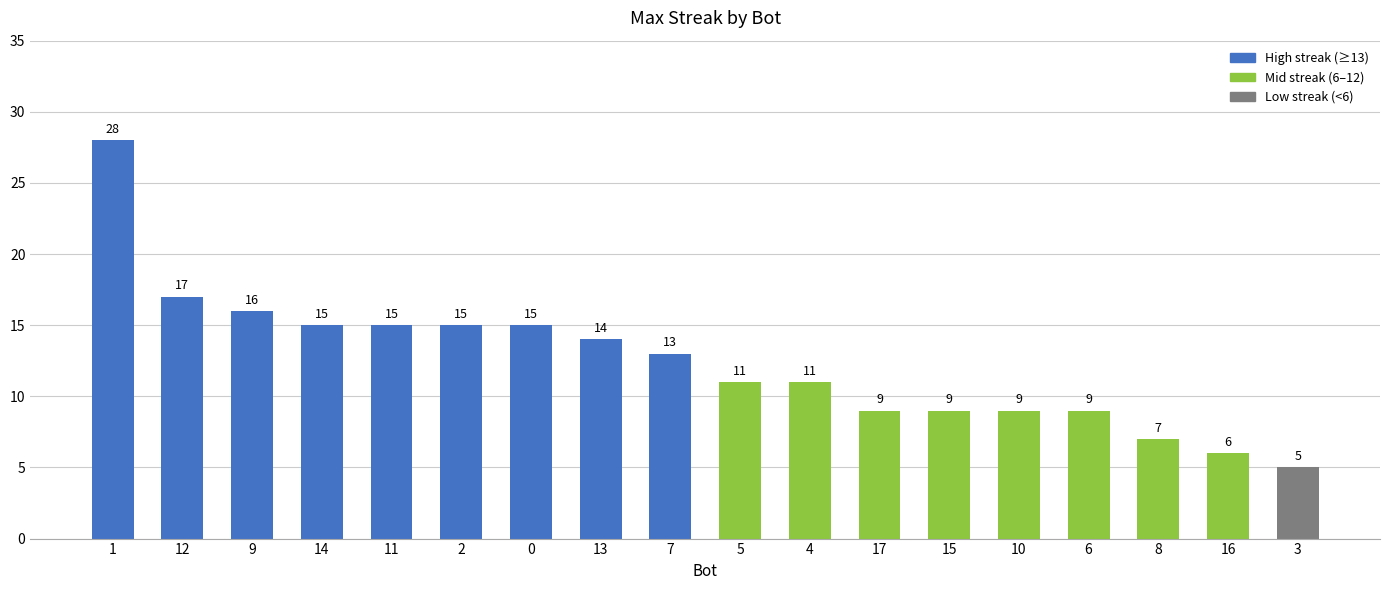

What is the sum of the values at 7 and 17?

22